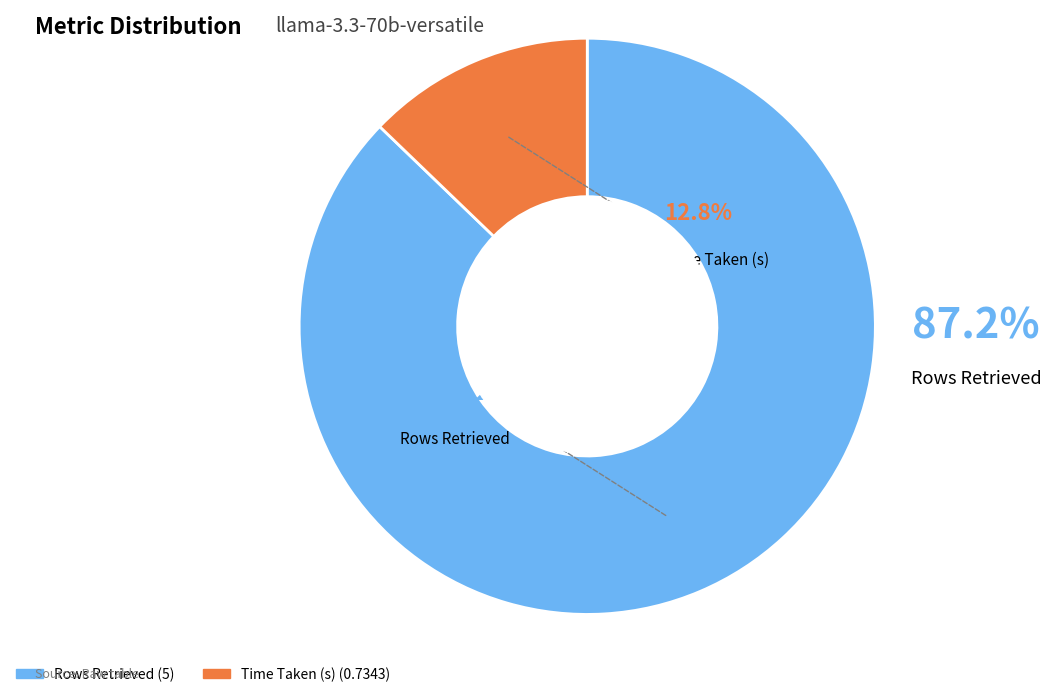

How many segments does this pie chart have?

2